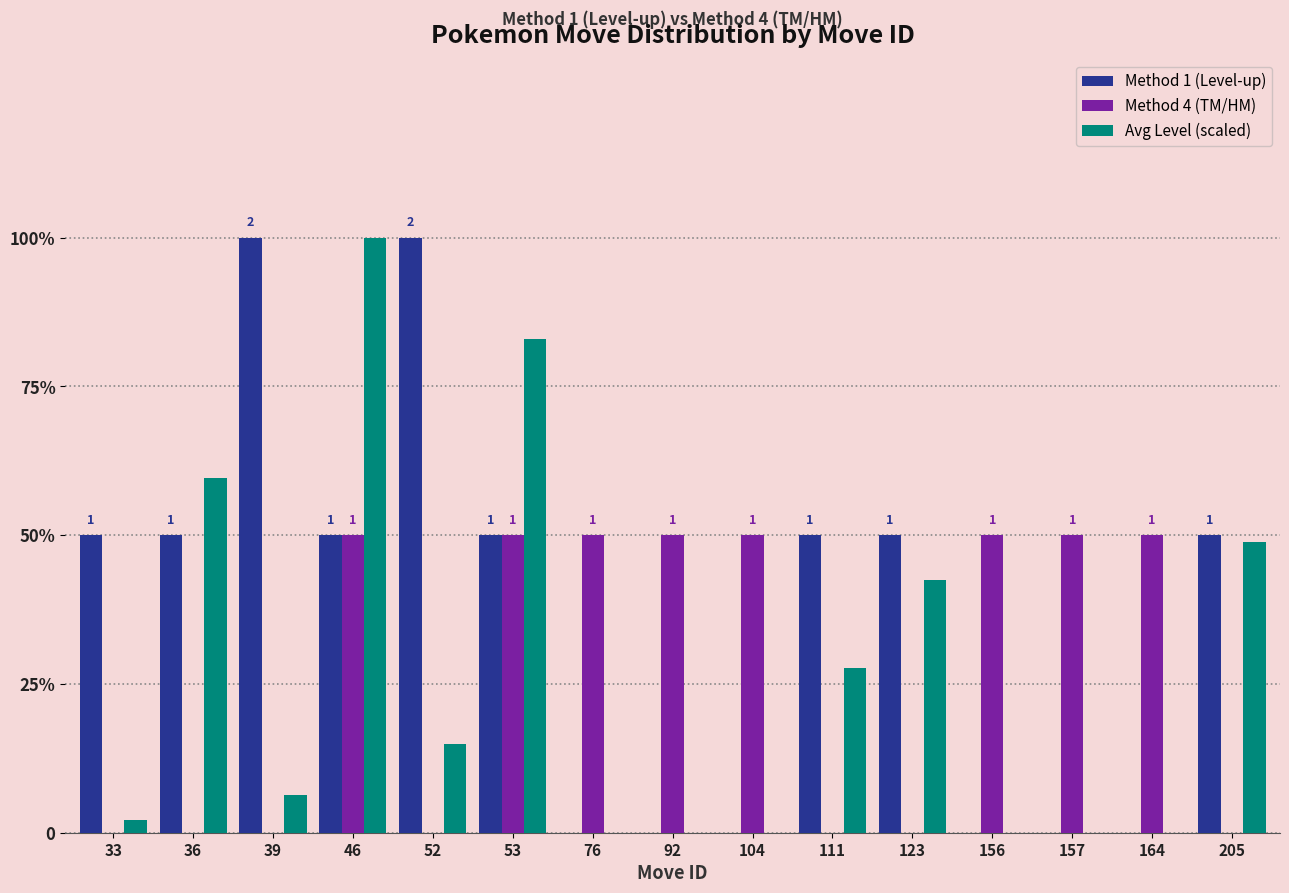

Between 164 and 104, which is larger?

164